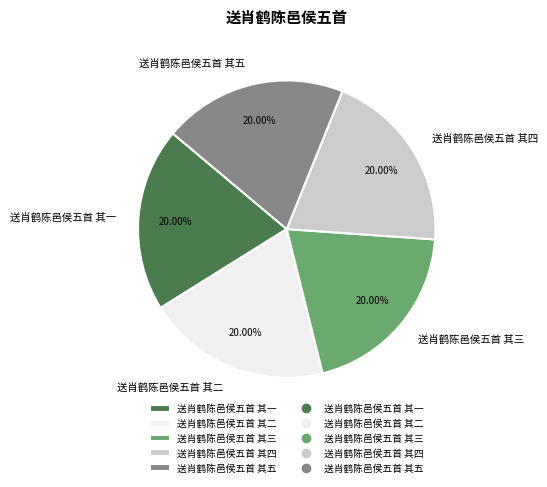

Is there a majority slice in this chart?

No